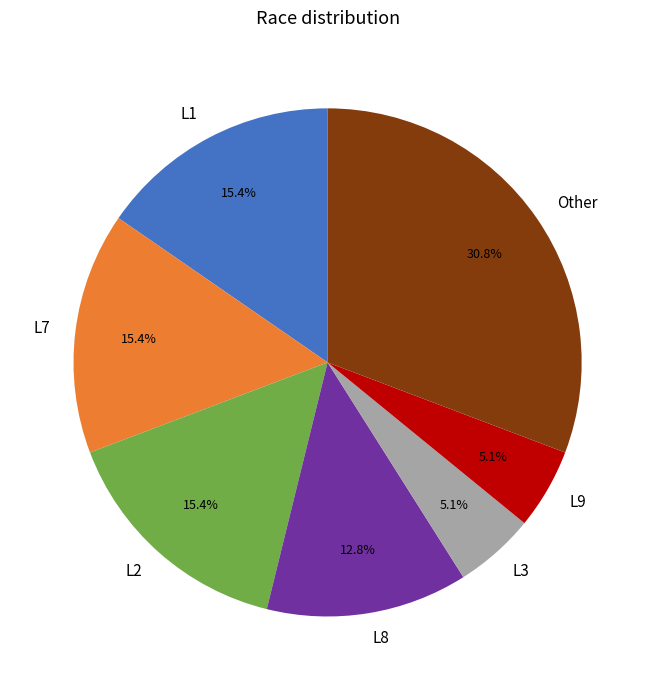

What is the largest slice in the pie chart?

Other